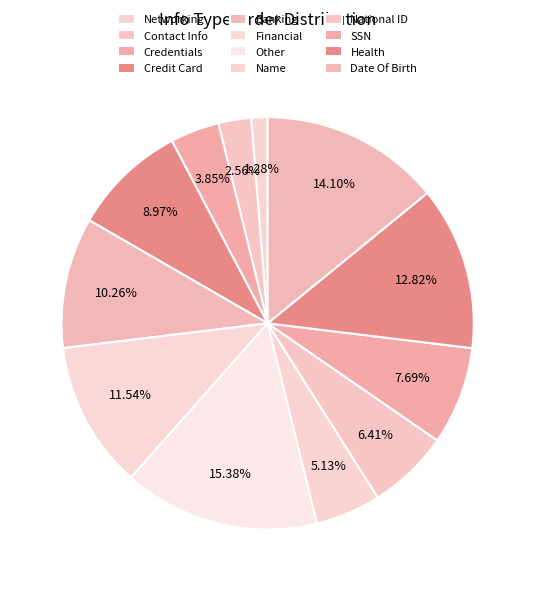

The Contact Info slice represents 3% of the pie. True or false?

True